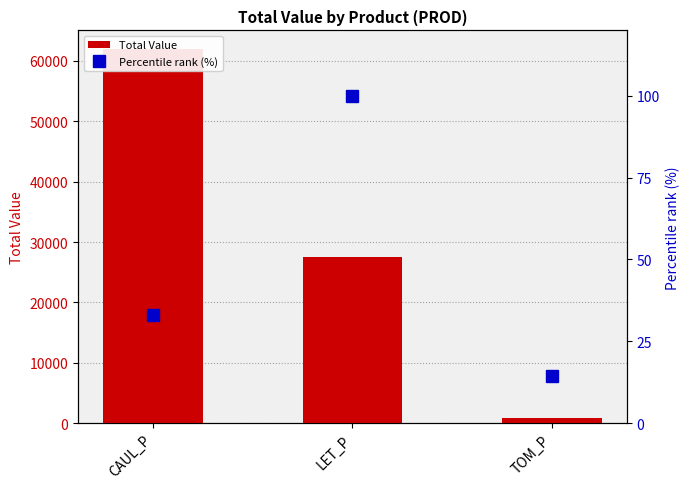

How many groups of bars are there?

3